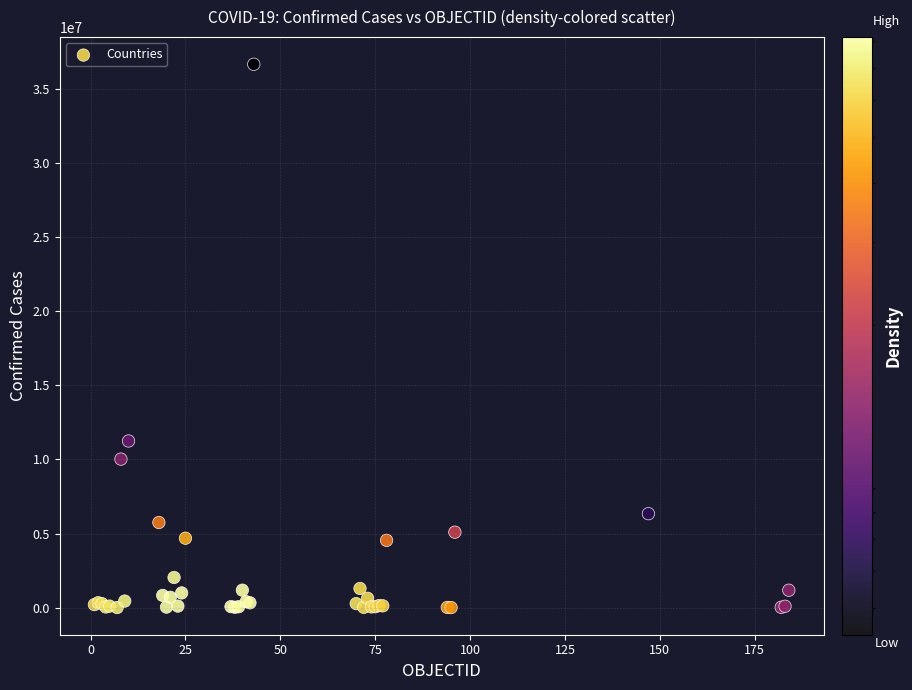

What Y value in the scatter plot is closest to 18336535?

11247412